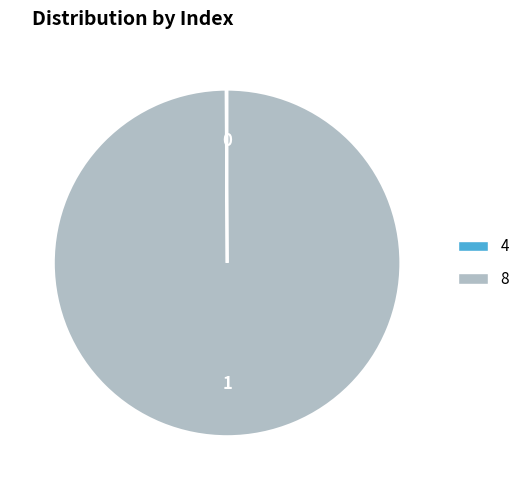

Which category accounts for the majority?

8